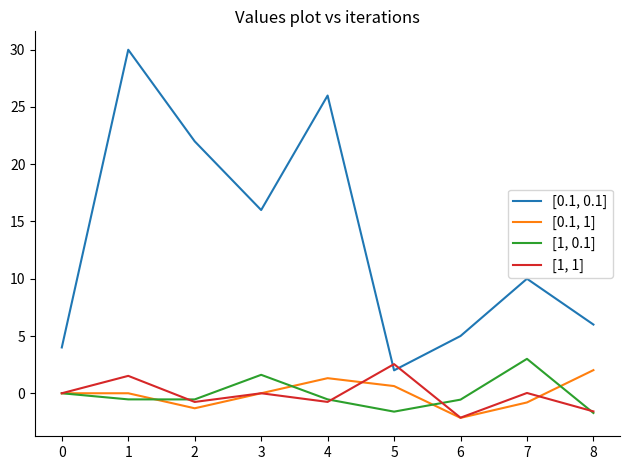

True or false: [1, 1] and [0.1, 1] intersect in this chart.

True